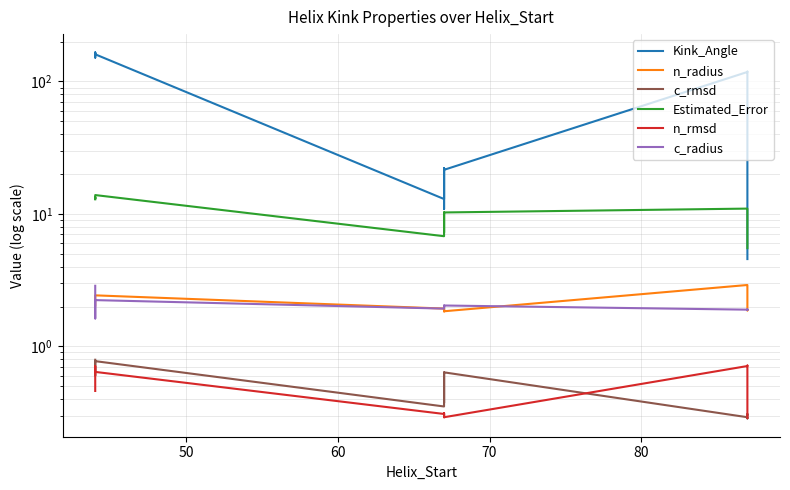

How many interior local valleys does the c_radius series have?

4